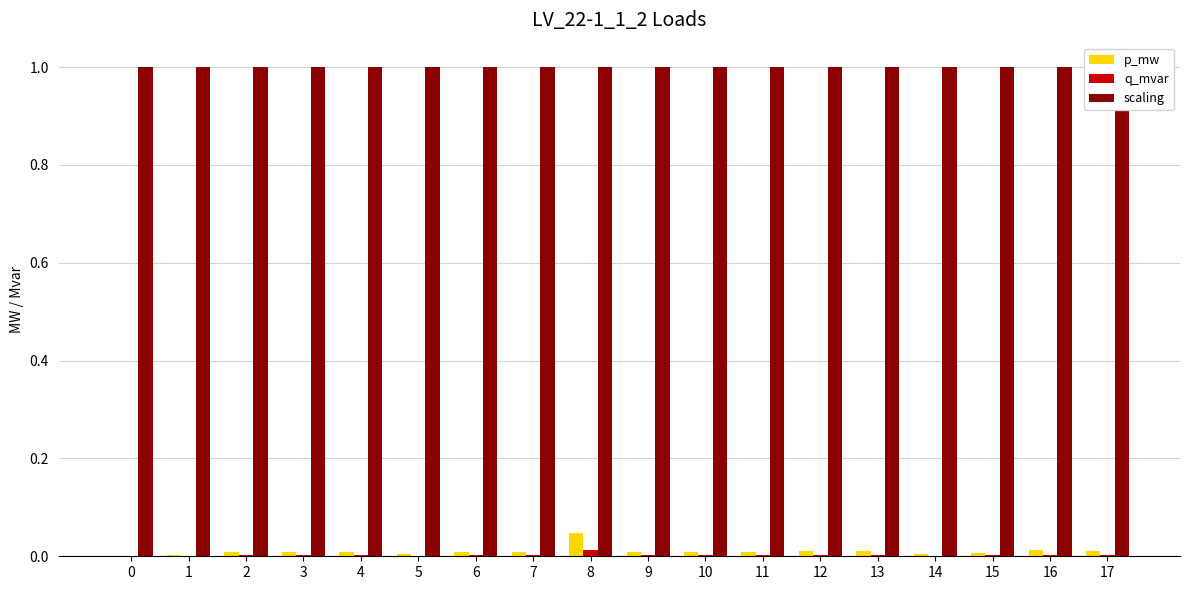

The scaling series shows 1.0 at 9. True or false?

True